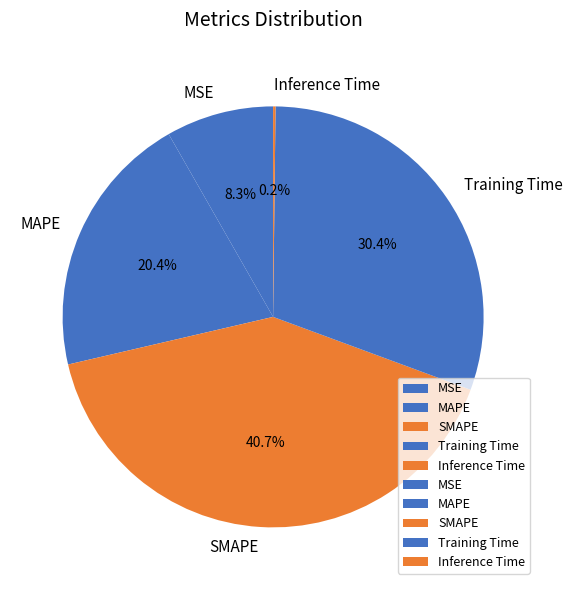

Between MAPE and MSE, which is larger?

MAPE